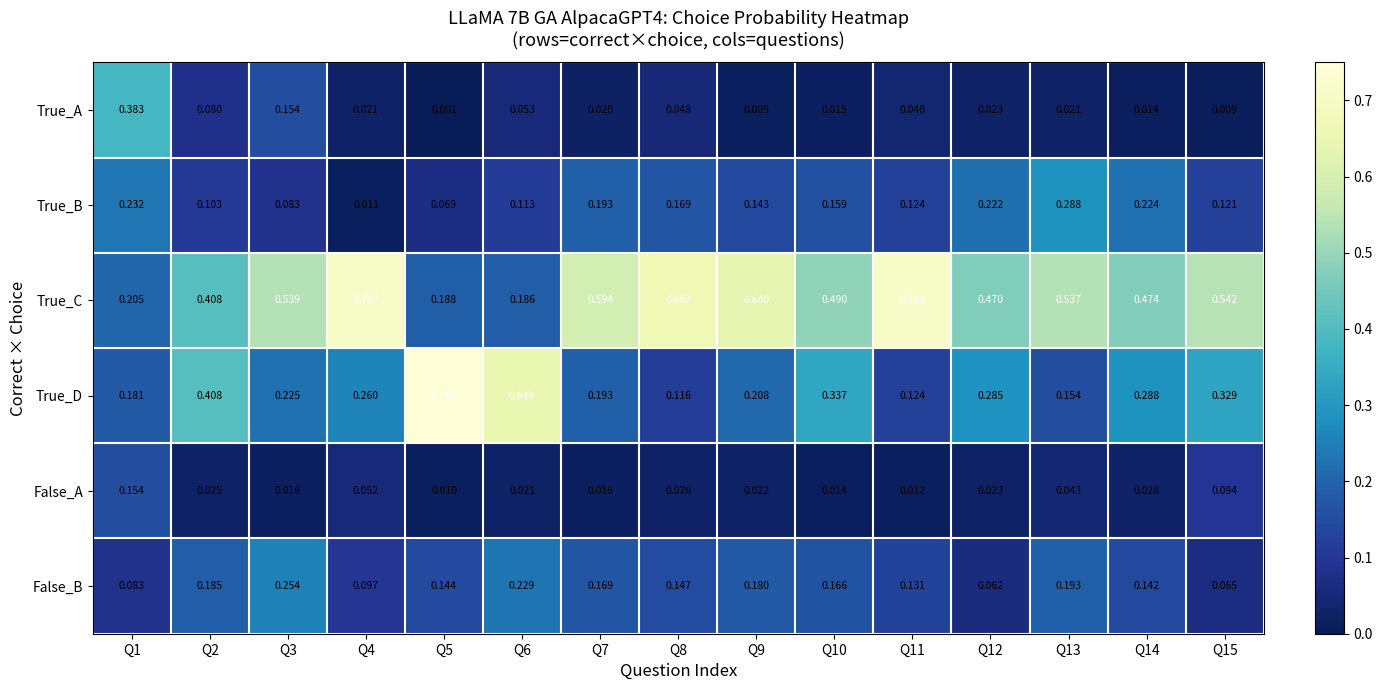

Is the value of True_D at Q6 greater than the value of False_B at Q2?

Yes